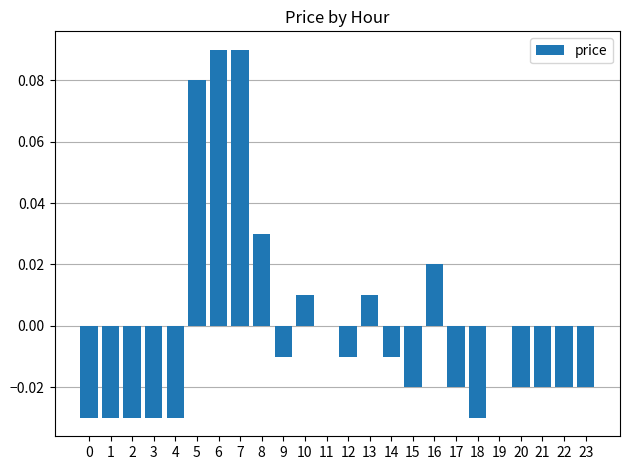

Between 18 and 15, which is larger?

15